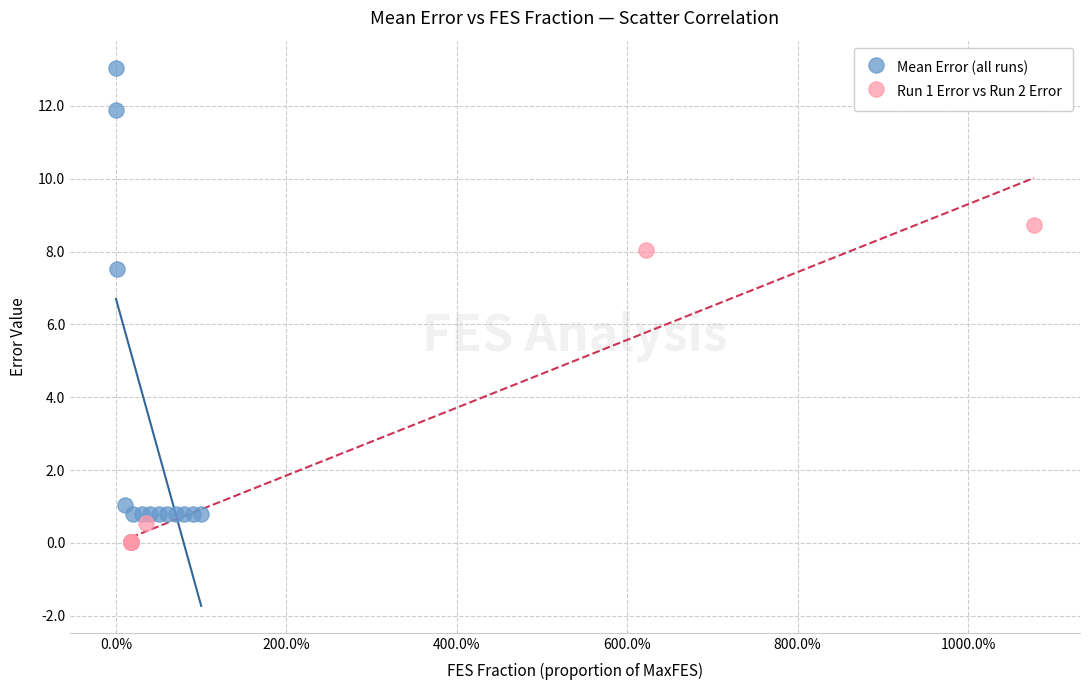

Which series reaches the maximum Y coordinate?

Mean Error (all runs)